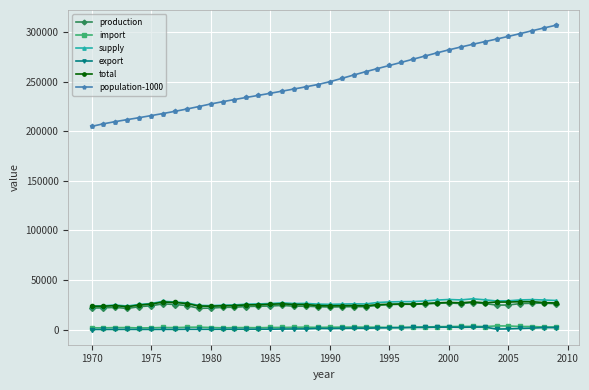

Which series has the largest total across all categories?

population-1000